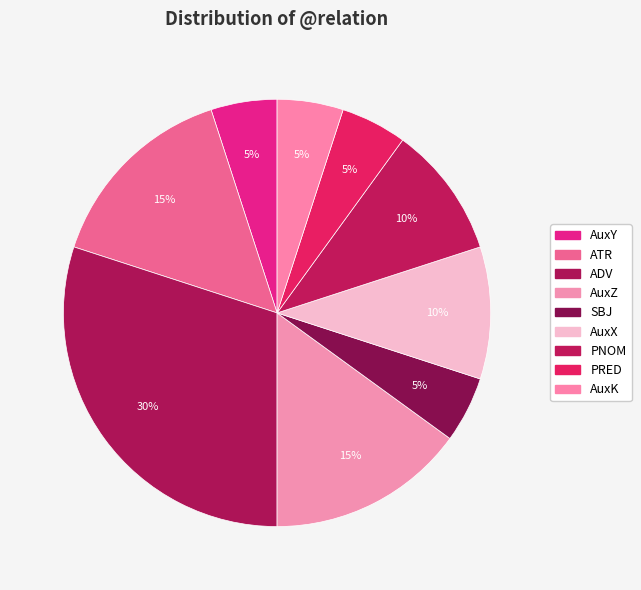

Is there any slice that represents more than half of the pie?

No